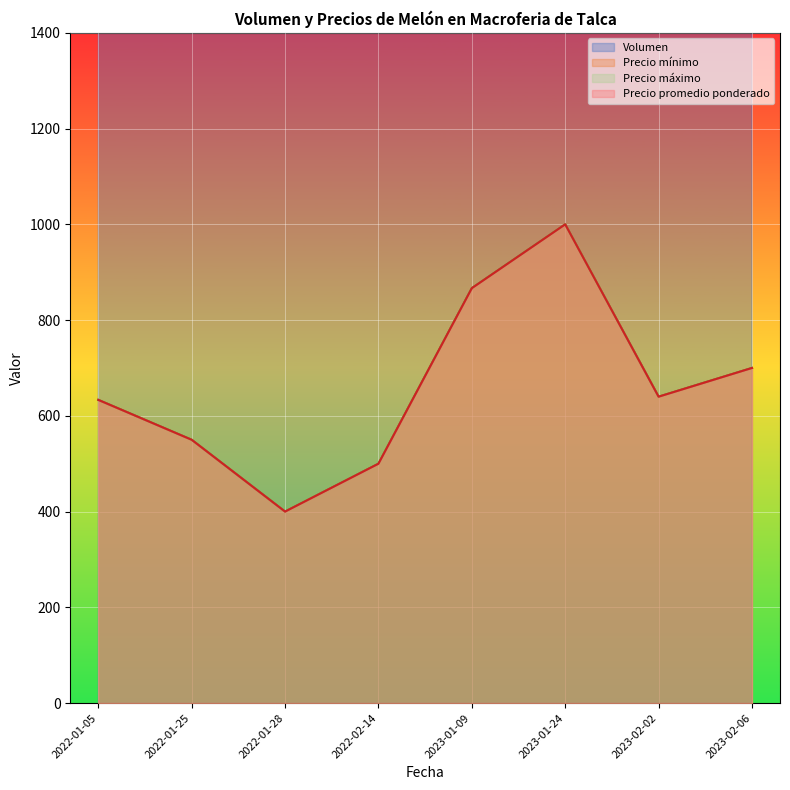

How many lines are shown in the chart?

4